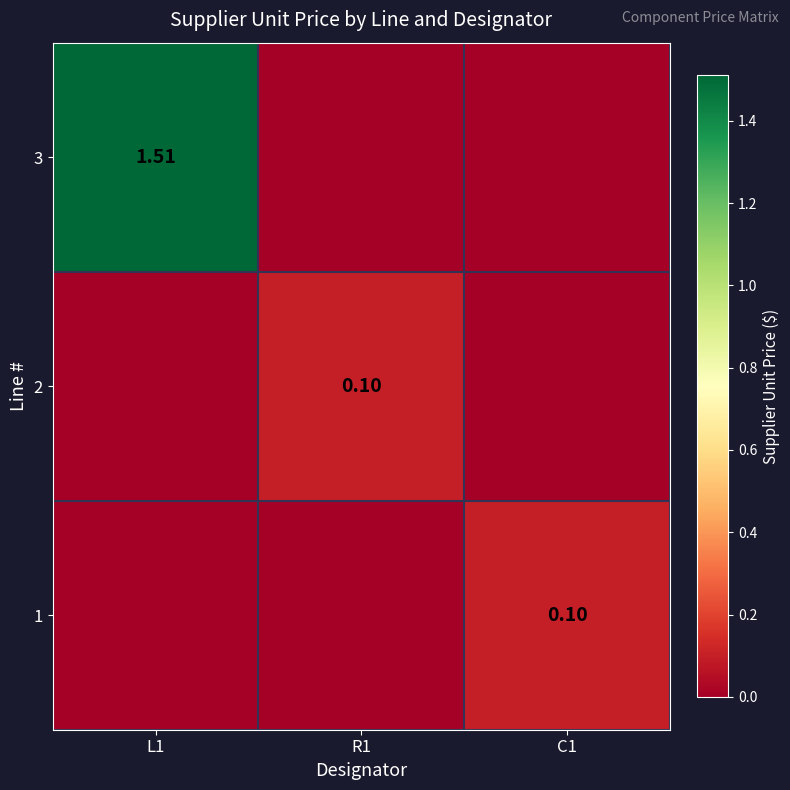

Is the value of 3 at L1 greater than the value of 1 at C1?

Yes